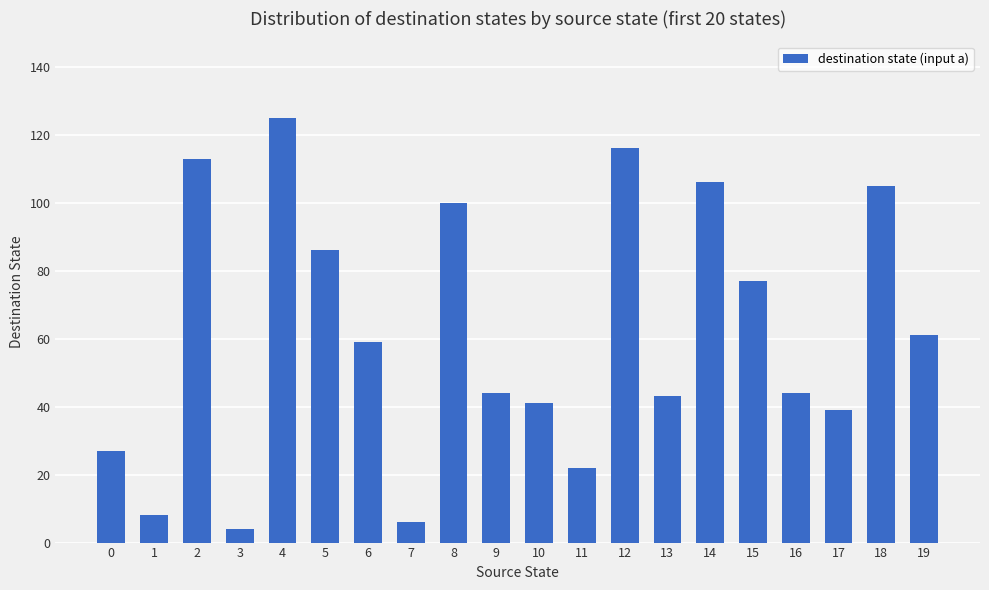

The chart shows a value of 190 at 4. True or false?

False